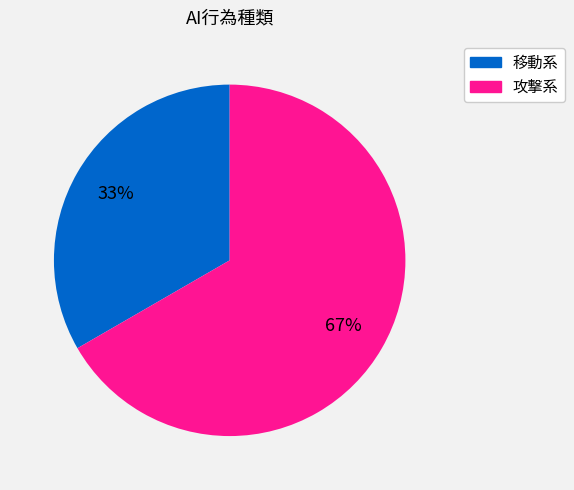

Is there a majority slice in this chart?

Yes